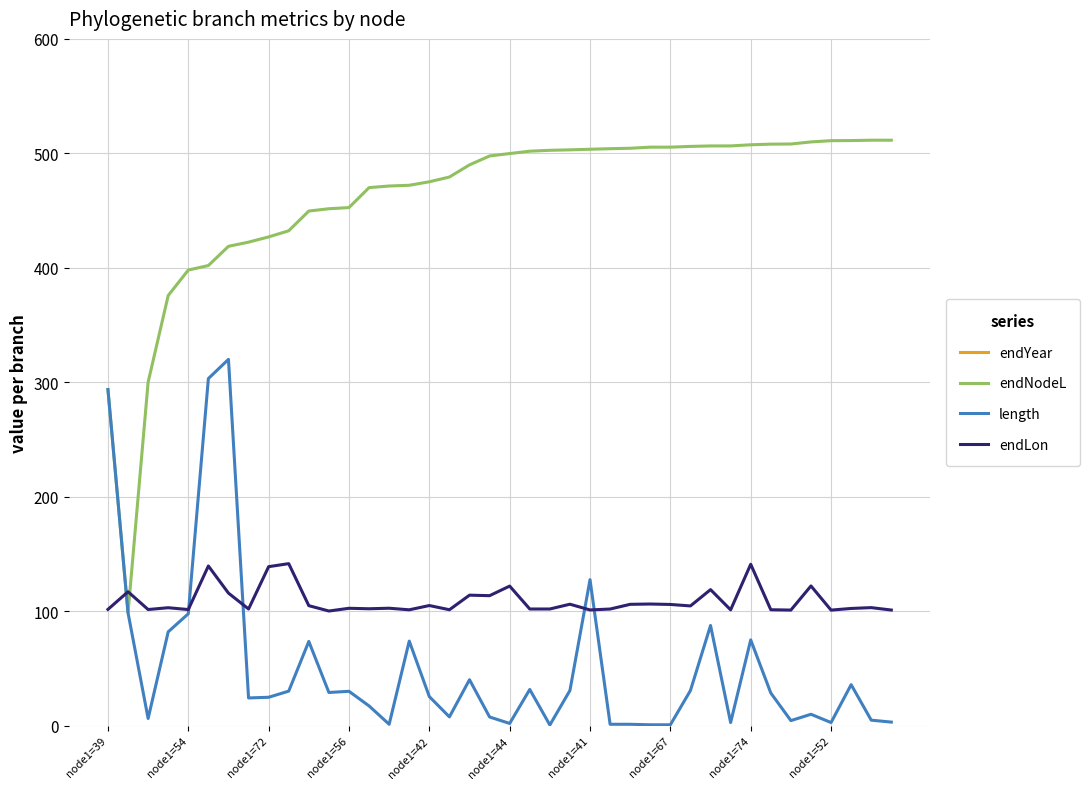

Is the value of endNodeL at 21 greater than the value of endLon at 23?

Yes